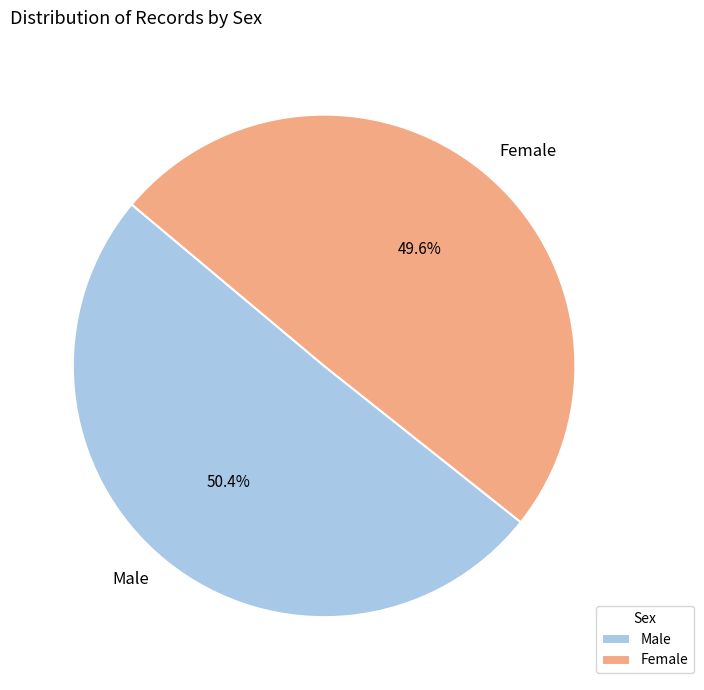

Is there a majority slice in this chart?

Yes